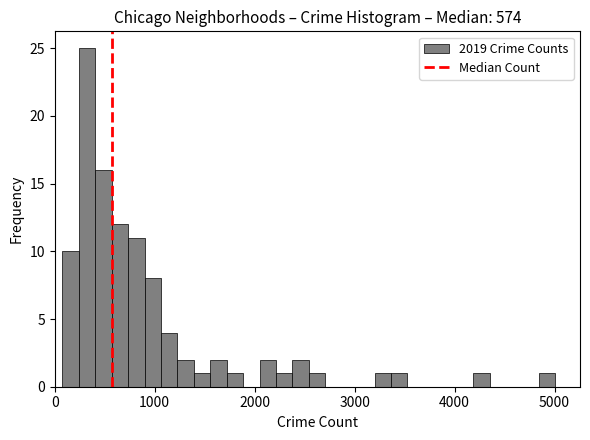

Read against the x-axis, roughly where is the centre of the tallest bar?

300